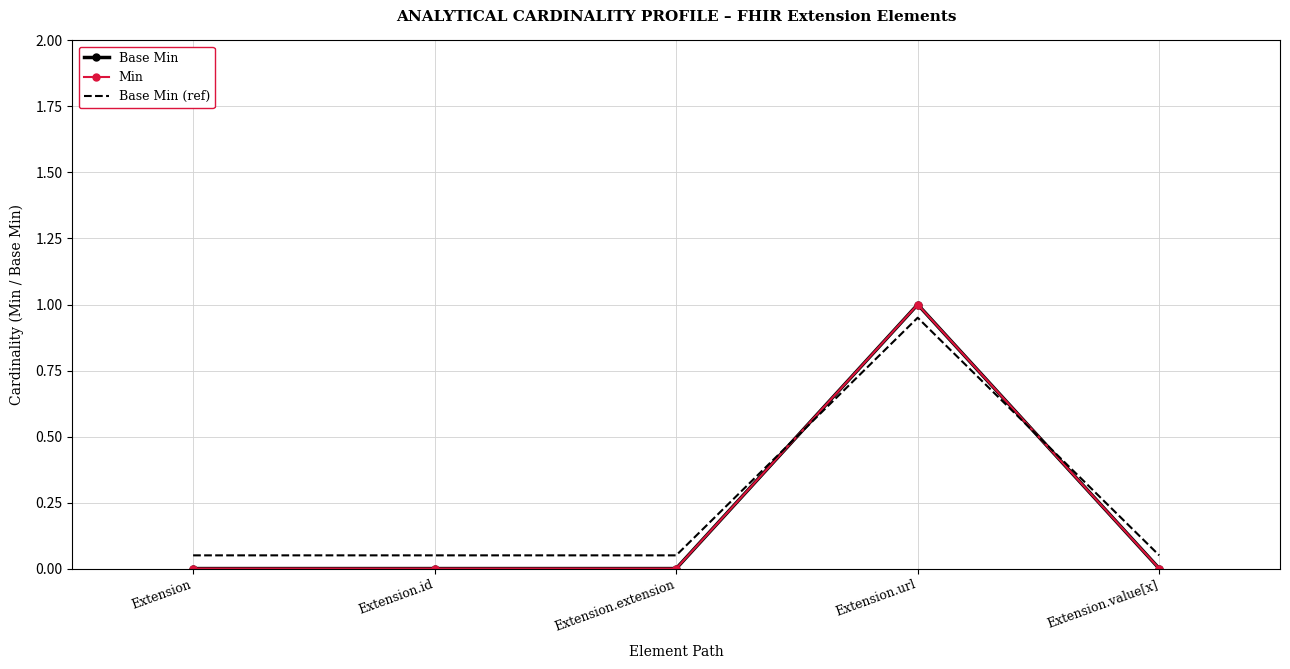

The value of Base Min (ref) at Extension.id is 0.1. True or false?

False